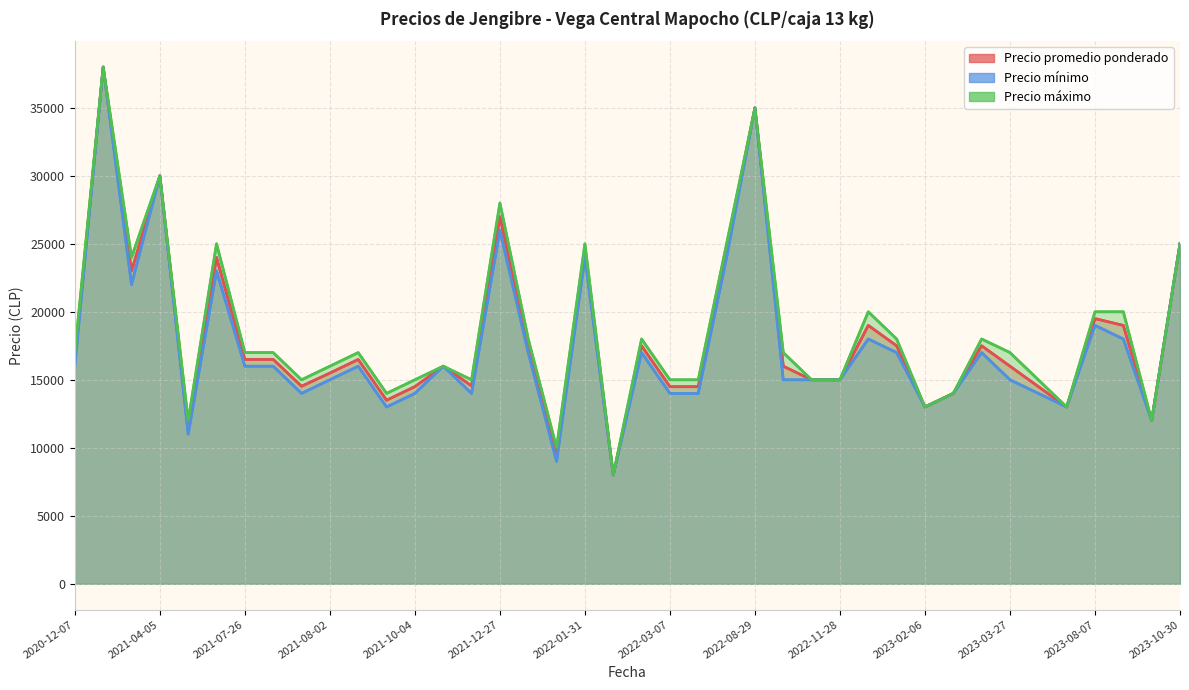

Which has a higher value, 2022-03-07 or 2021-04-05?

2021-04-05